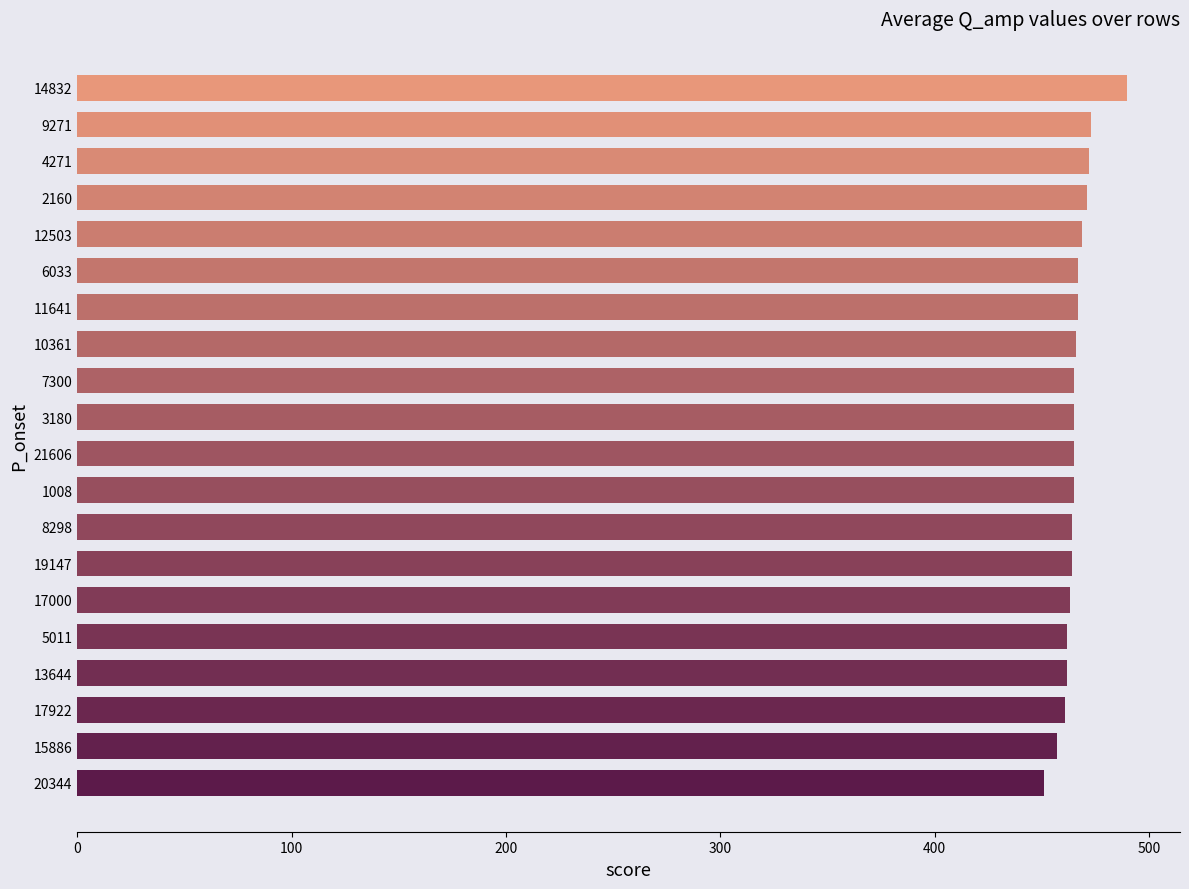

Approximately how many times larger is the value at 15886 compared to 10361?

1.0